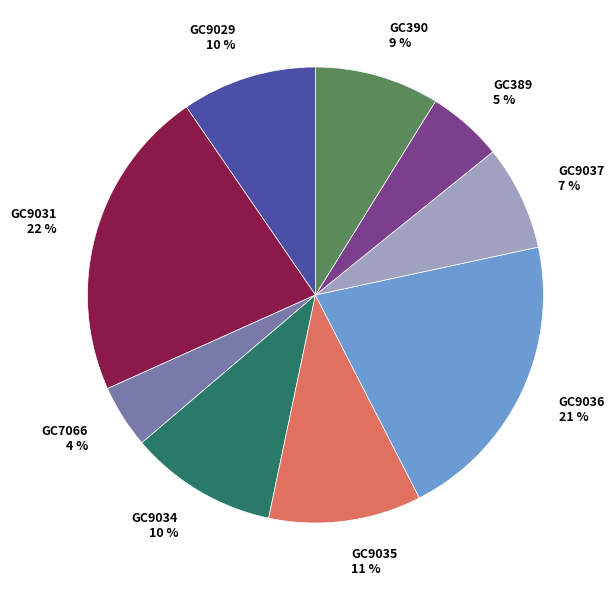

To the nearest percent, what is the average slice percentage?

11%